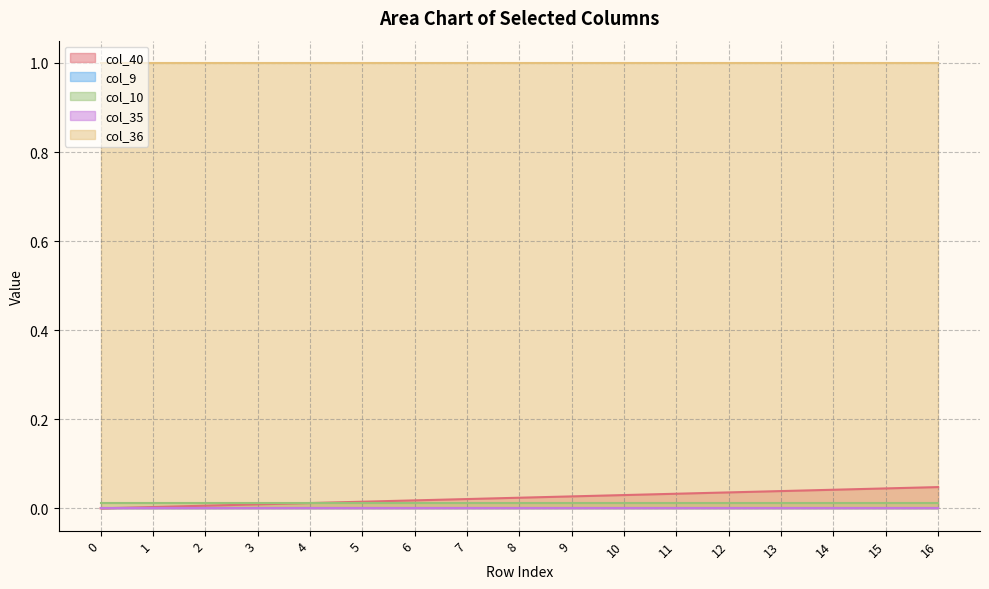

Reading left to right, list all the values displayed in this chart.

col_40: 0.0	0.0	0.0	0.0	0.0	0.0	0.0	0.0	0.0	0.0	0.0	0.0	0.0	0.0	0.0	0.0	0.0
col_9: 0.0	0.0	0.0	0.0	0.0	0.0	0.0	0.0	0.0	0.0	0.0	0.0	0.0	0.0	0.0	0.0	0.0
col_10: 0.0	0.0	0.0	0.0	0.0	0.0	0.0	0.0	0.0	0.0	0.0	0.0	0.0	0.0	0.0	0.0	0.0
col_35: 0.0	0.0	0.0	0.0	0.0	0.0	0.0	0.0	0.0	0.0	0.0	0.0	0.0	0.0	0.0	0.0	0.0
col_36: 1.0	1.0	1.0	1.0	1.0	1.0	1.0	1.0	1.0	1.0	1.0	1.0	1.0	1.0	1.0	1.0	1.0